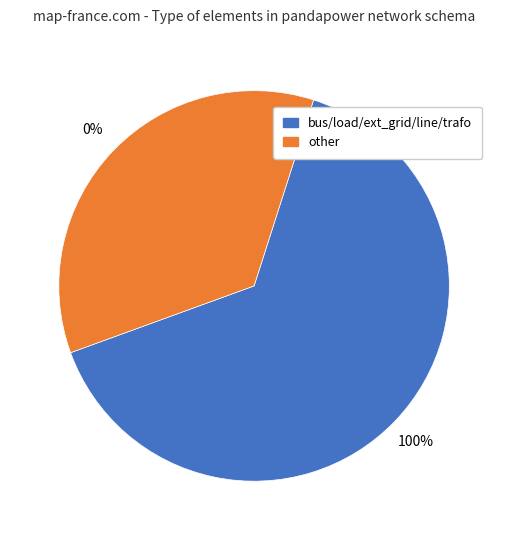

Is it true that trafo is 1% of the pie?

False